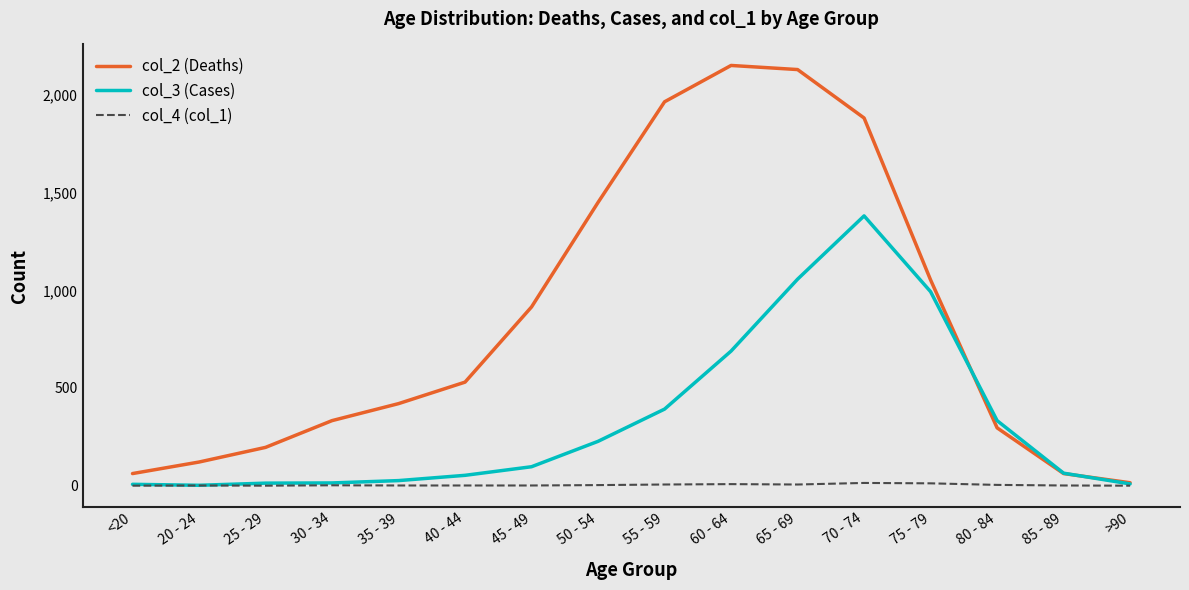

The value of col_2 (Deaths) at 20 - 24 is 121. True or false?

True